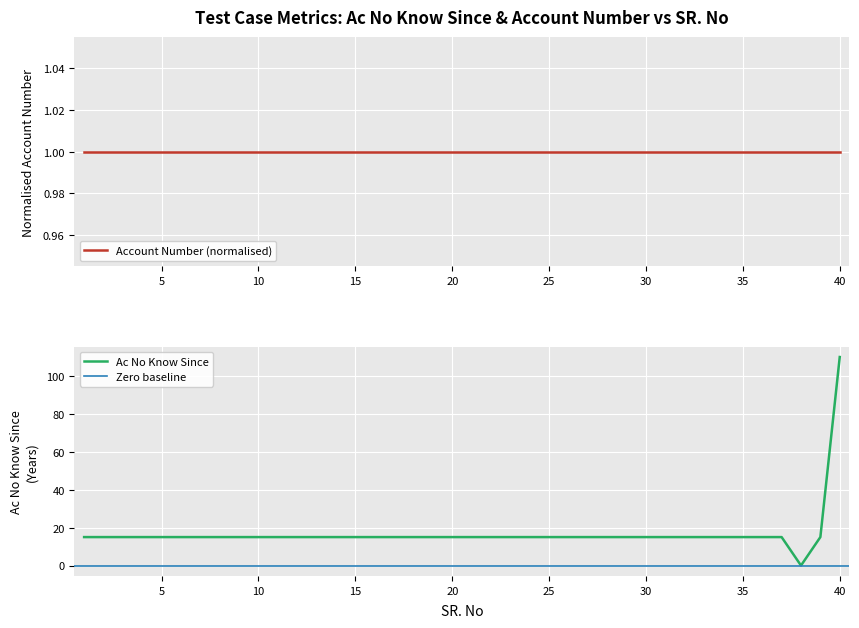

Reading right to left, what are all the values shown in this chart?

40=110	39=15	38=0	37=15	36=15	35=15	34=15	33=15	32=15	31=15	30=15	29=15	28=15	27=15	26=15	25=15	24=15	23=15	22=15	21=15	20=15	19=15	18=15	17=15	16=15	15=15	14=15	13=15	12=15	11=15	10=15	9=15	8=15	7=15	6=15	5=15	4=15	3=15	2=15	1=15